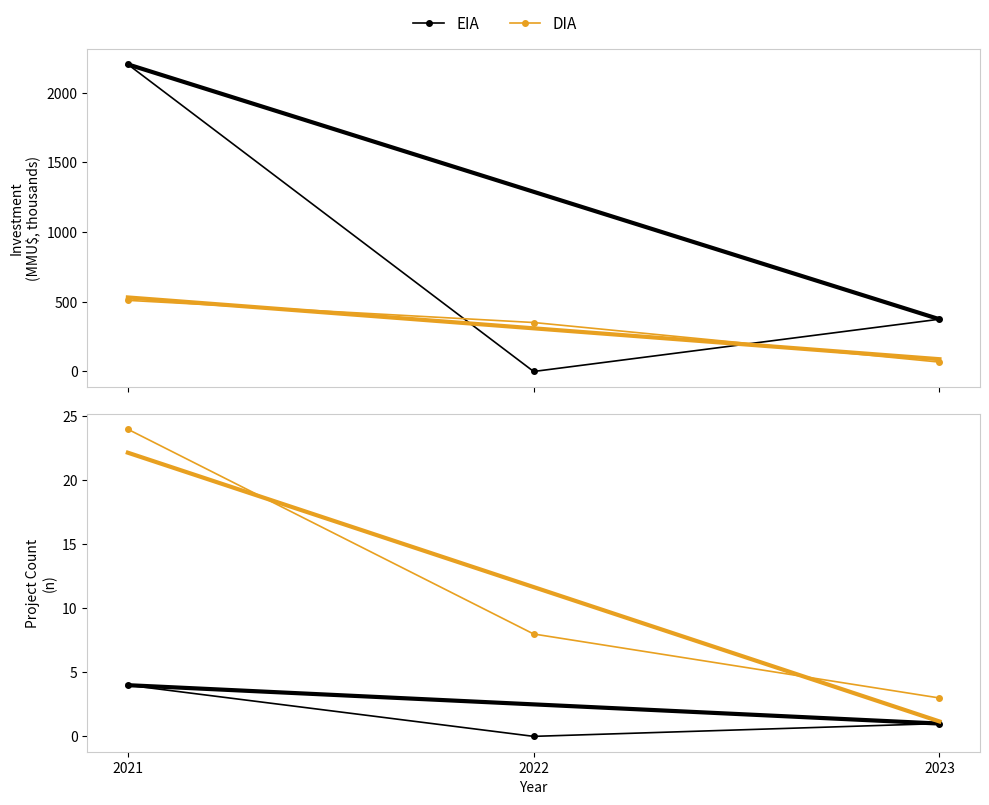

At which label does DIA reach its peak?

2021